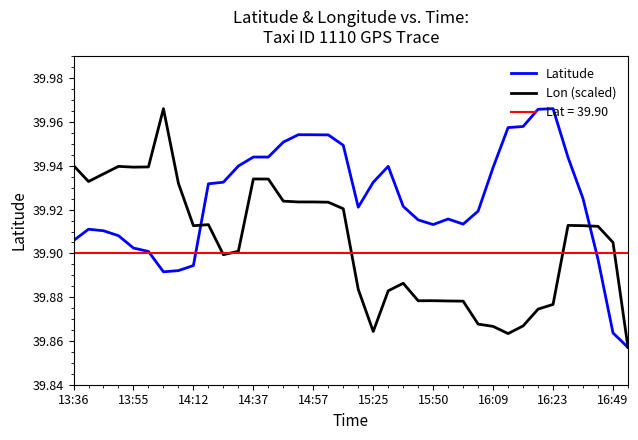

In Lon (scaled), how many points are lower than both neighbors (excluding endpoints)?

7